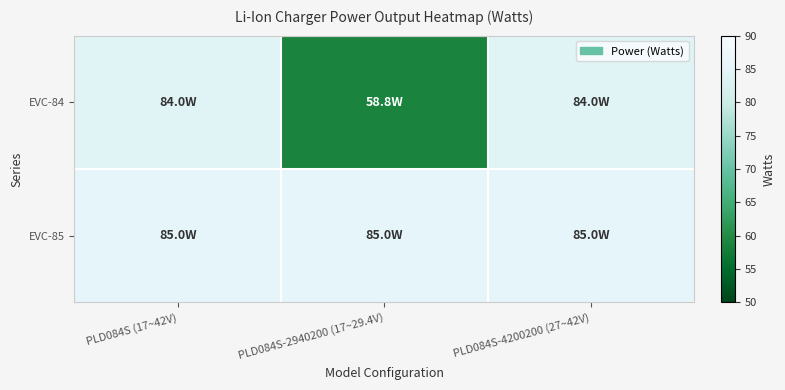

What is the minimum value shown in the chart?

58.8